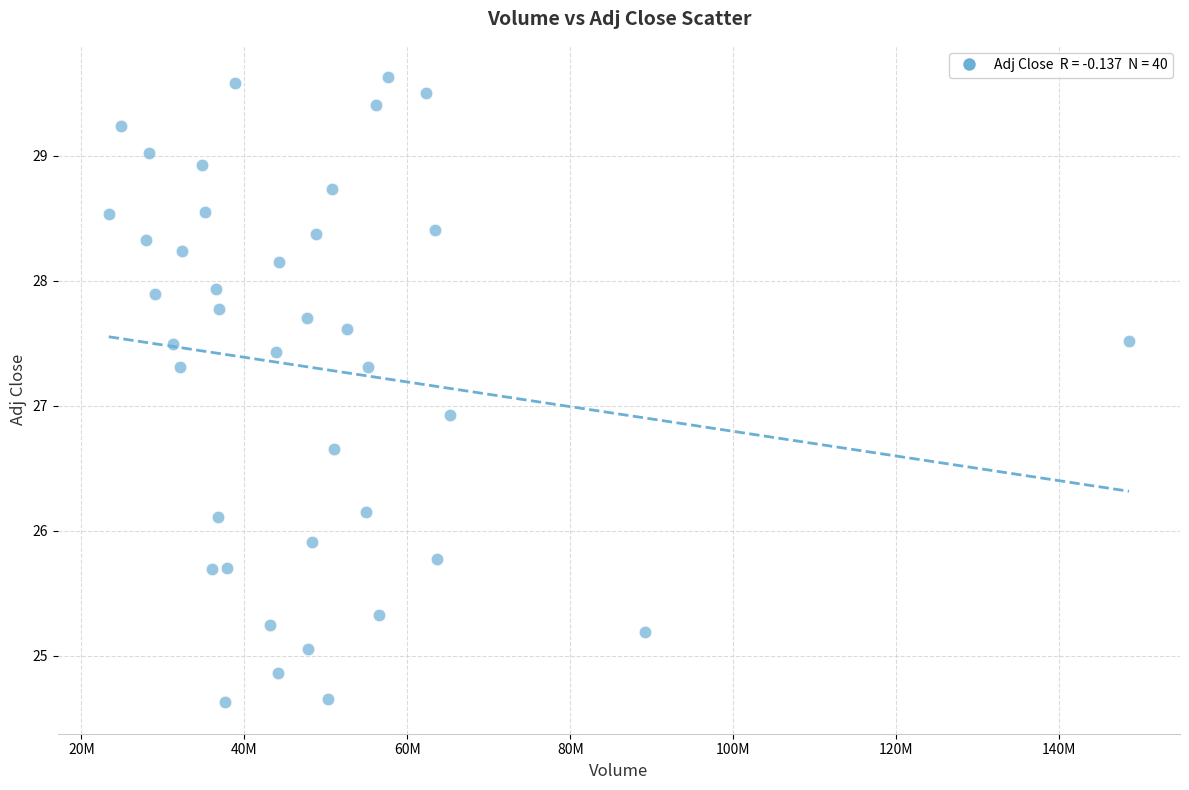

What Y value in the scatter plot is closest to 27?

26.9